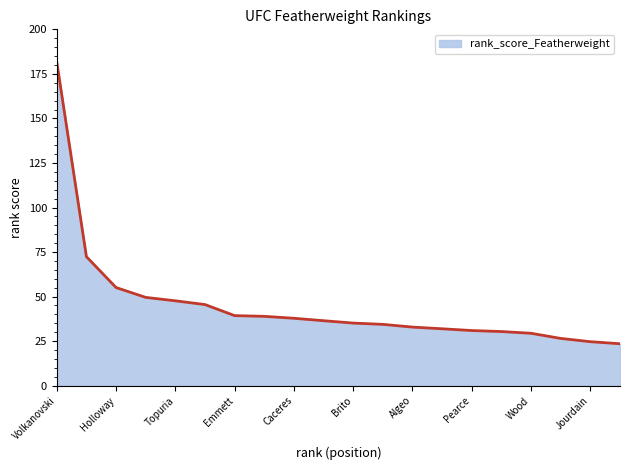

What is the minimum value shown in the chart?

23.5